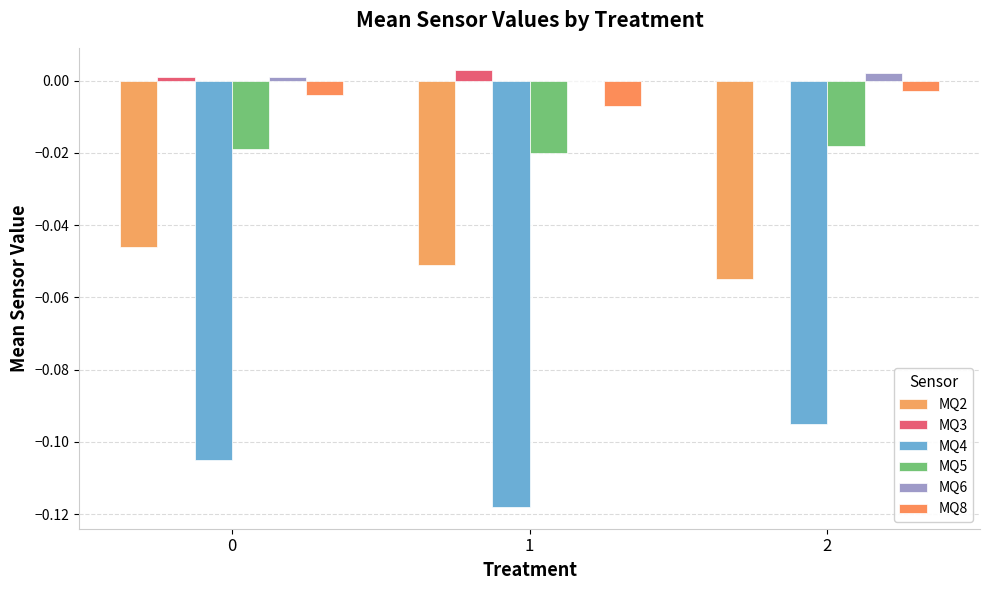

How many groups of bars are there?

3